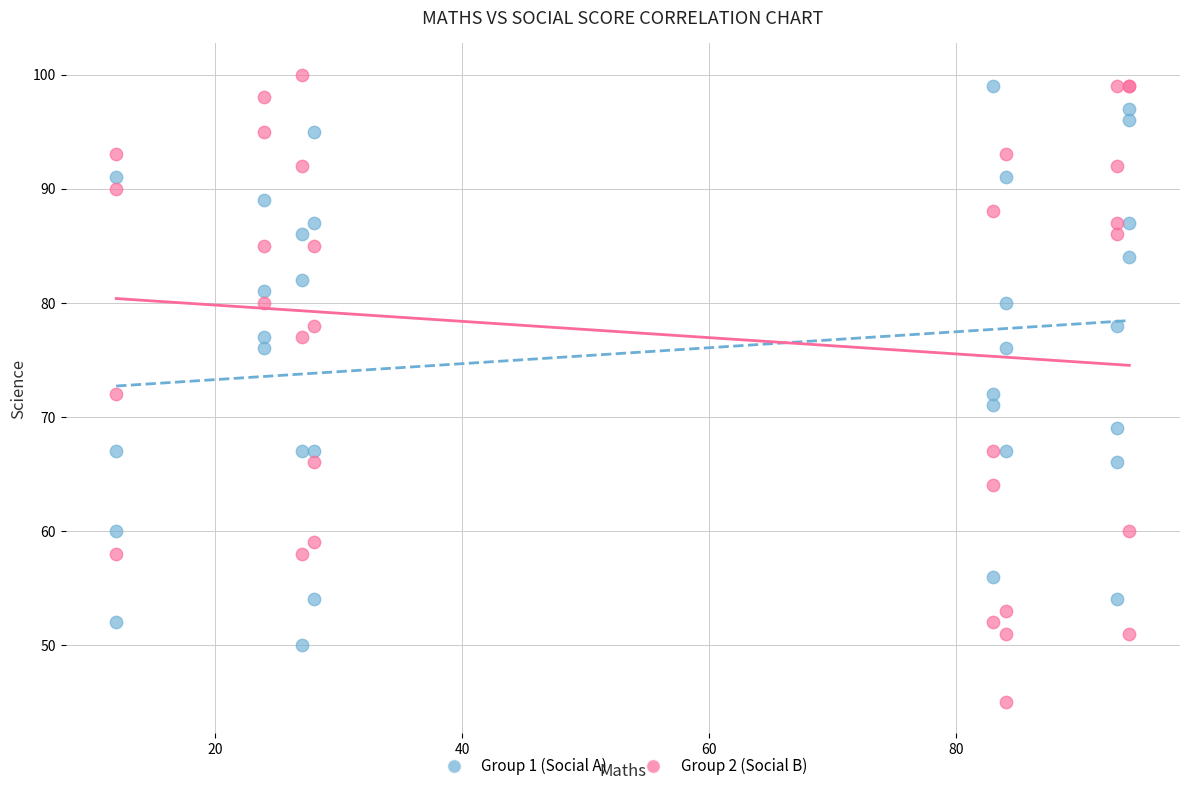

Which series has the widest spread of Y values?

Group 2 (Social B)